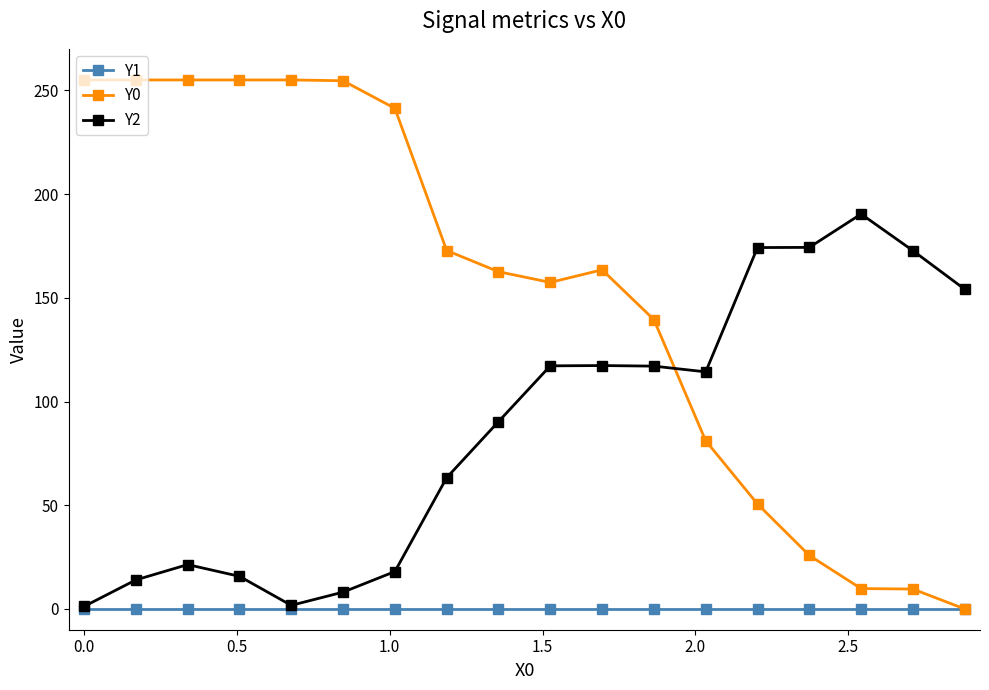

True or false: Y0 has more than 0 points higher than both neighbors.

True